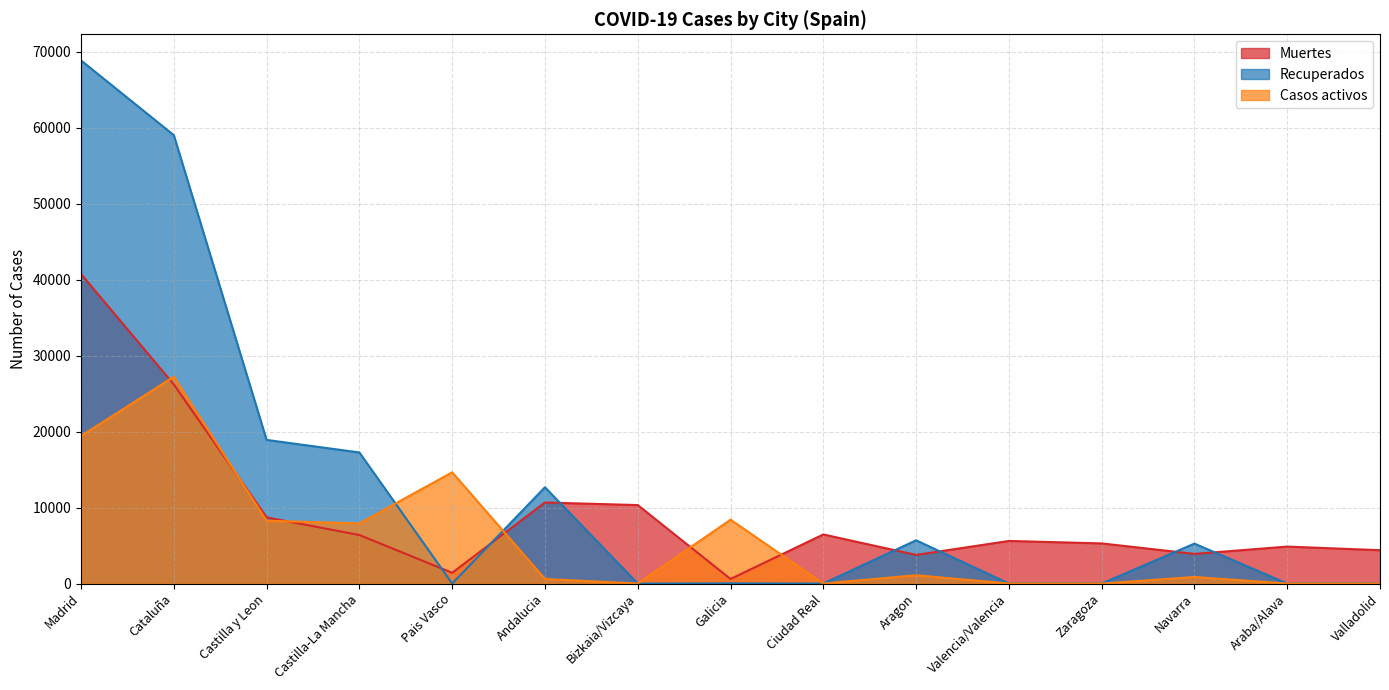

List the series in order of their overall mean, highest first.

Recuperados, Muertes, Casos activos